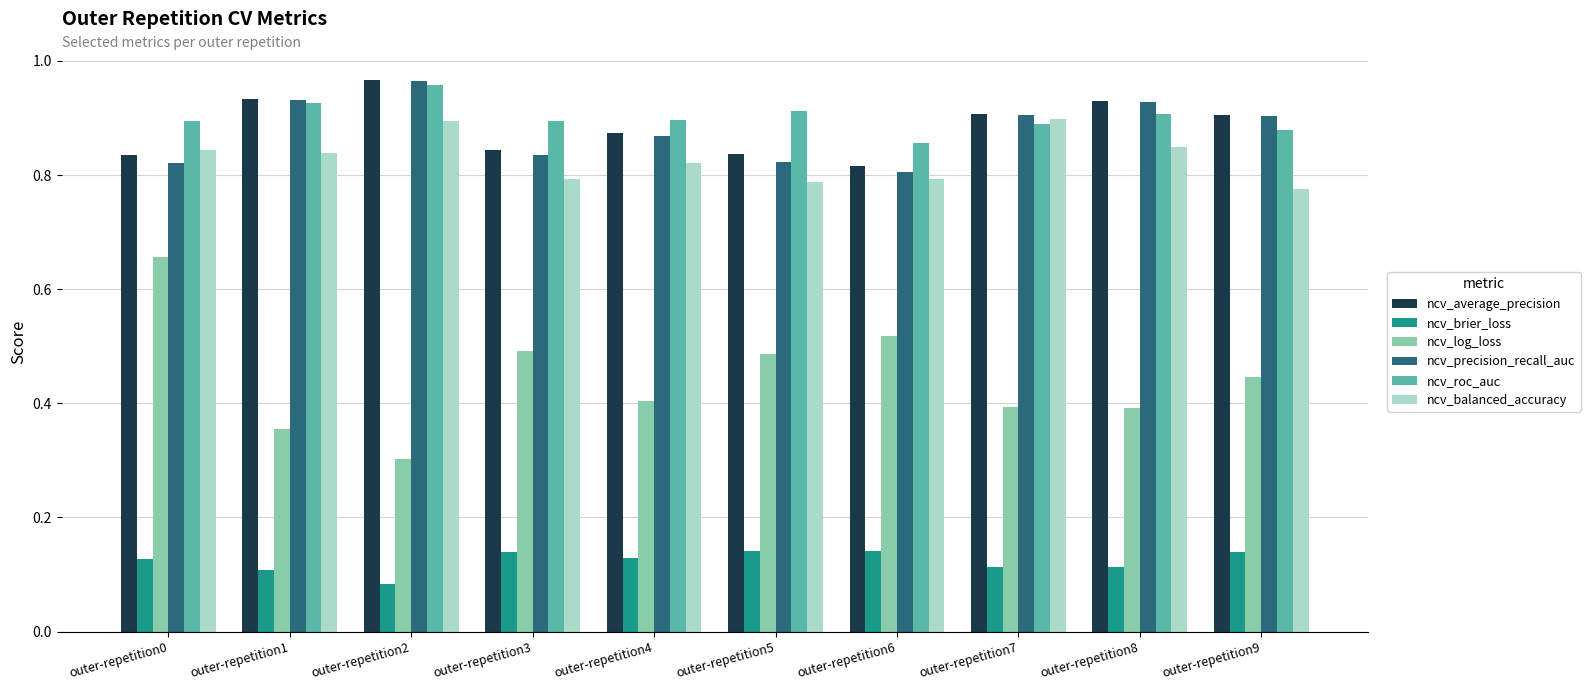

What is the difference between the maximum and minimum values in the ncv_average_precision series?

0.2